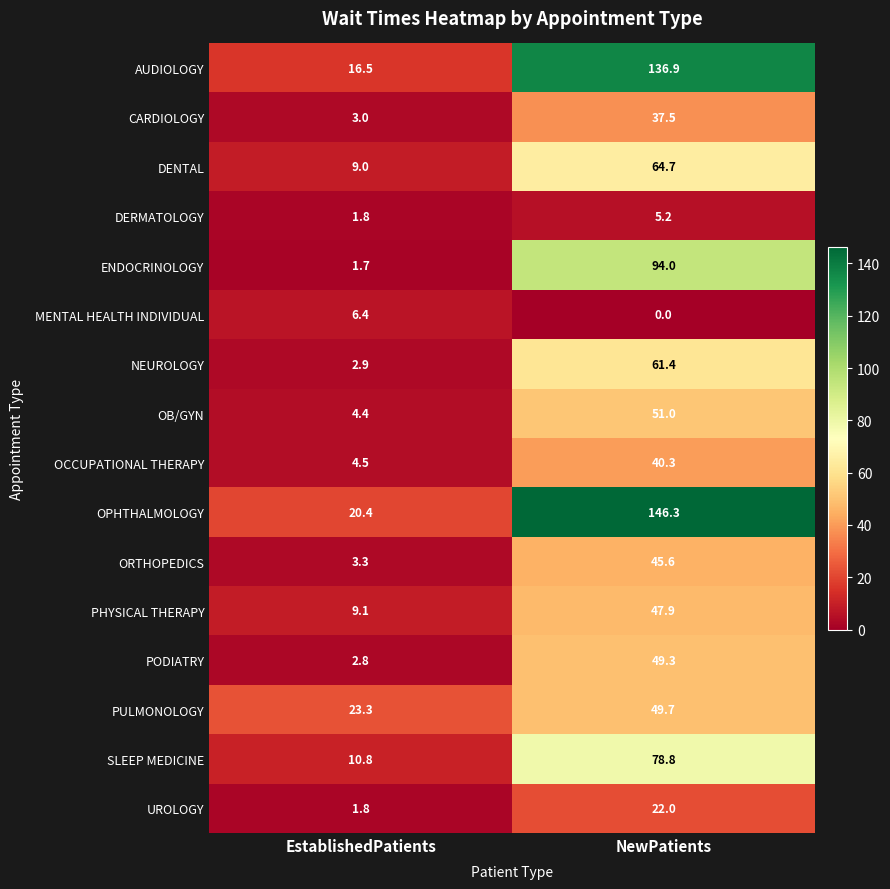

What is the sum of all OCCUPATIONAL THERAPY values?

44.8